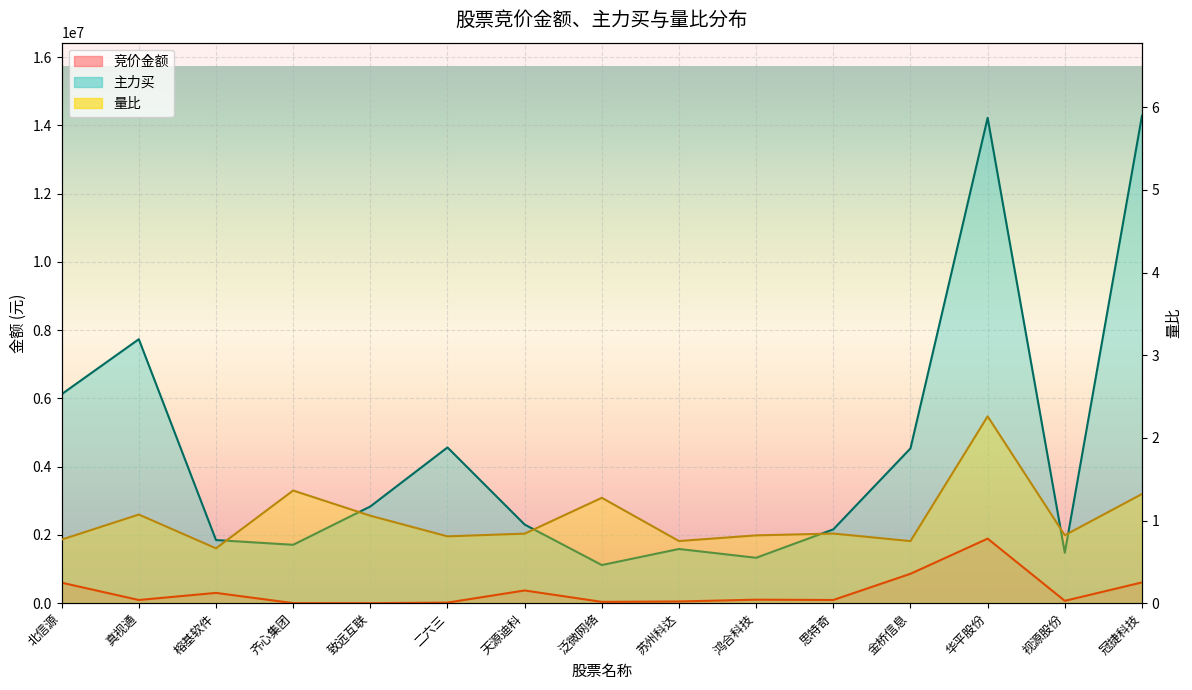

At which label does 量比 reach its minimum?

榕基软件